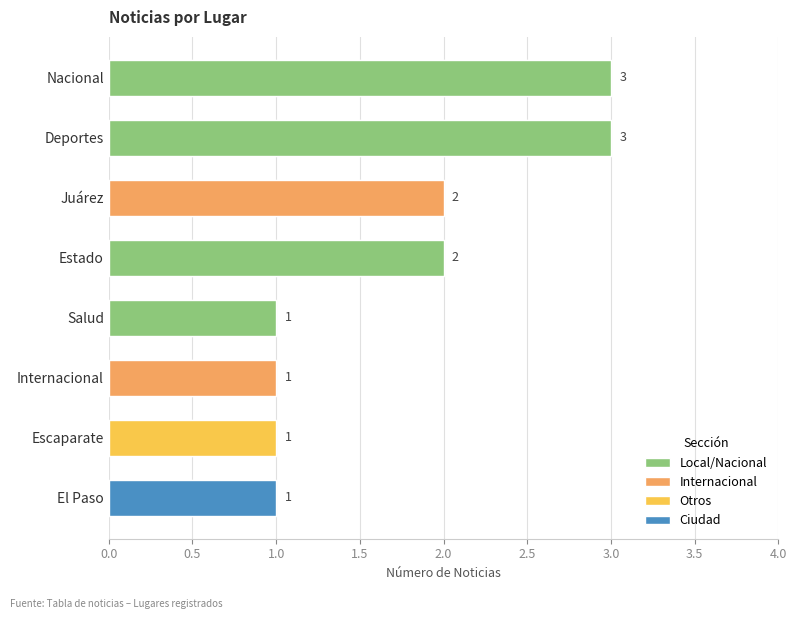

What is the difference between the values at Internacional and Juárez?

1